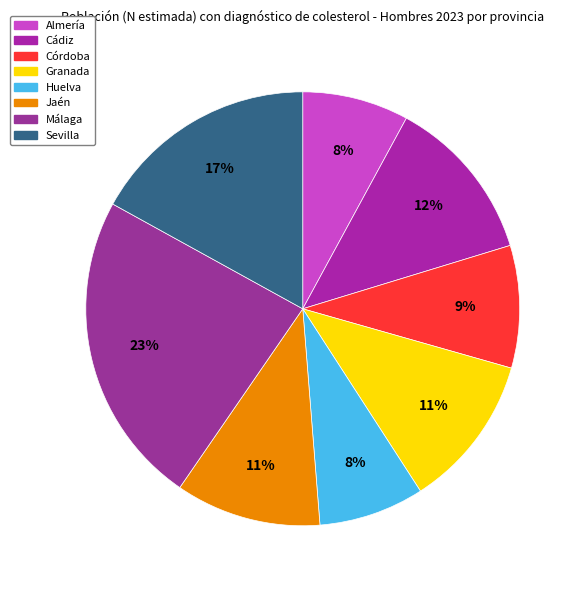

To the nearest percent, what is the difference between the Málaga and Córdoba slice percentages?

14%